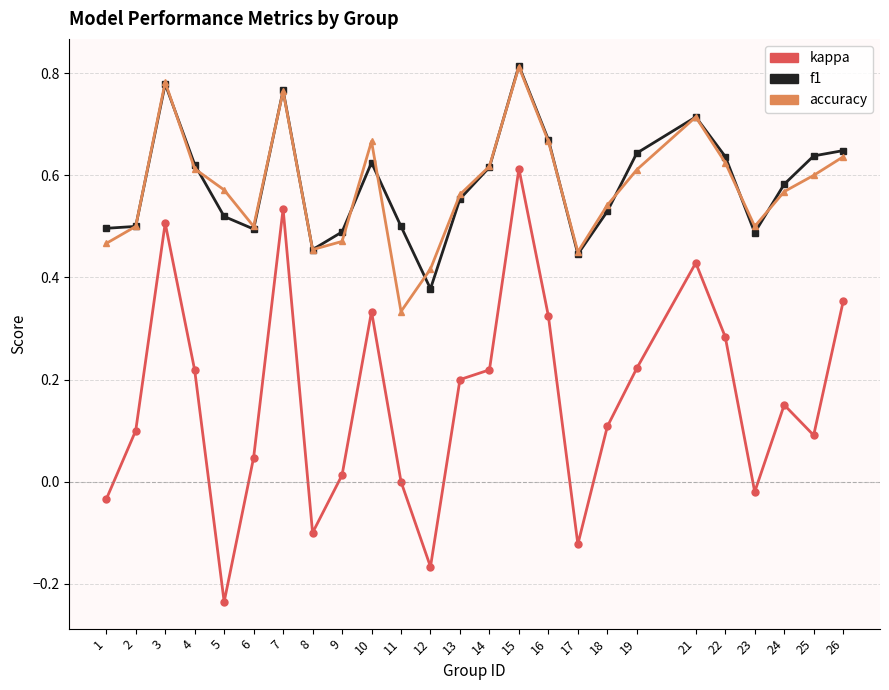

At which category is the sum across all series the highest?

15